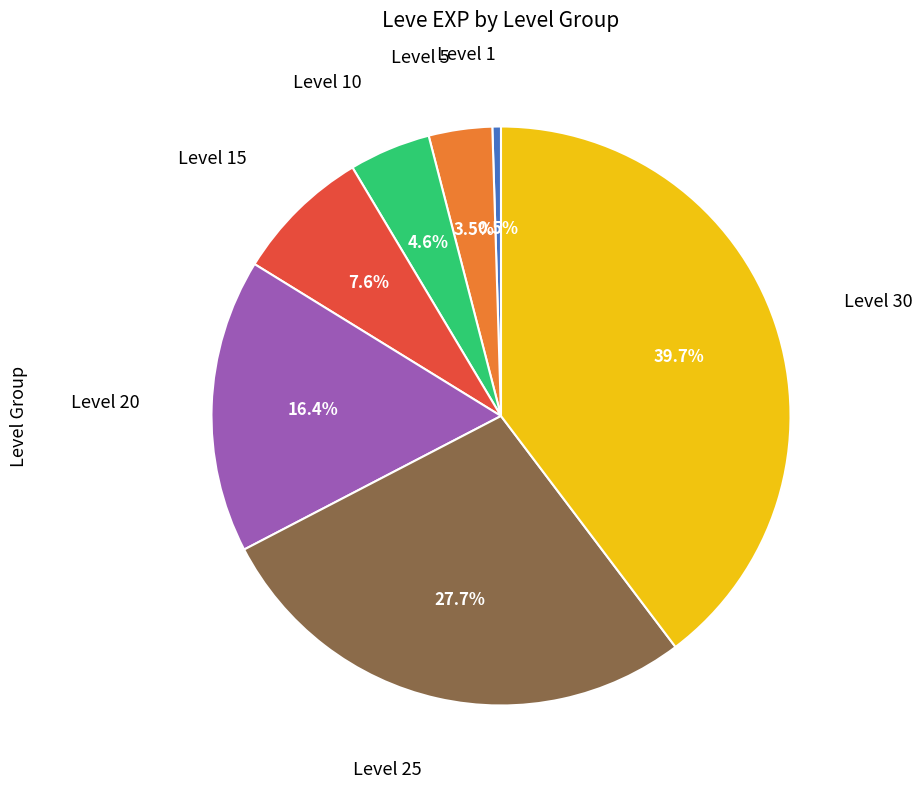

Is there a majority slice in this chart?

No